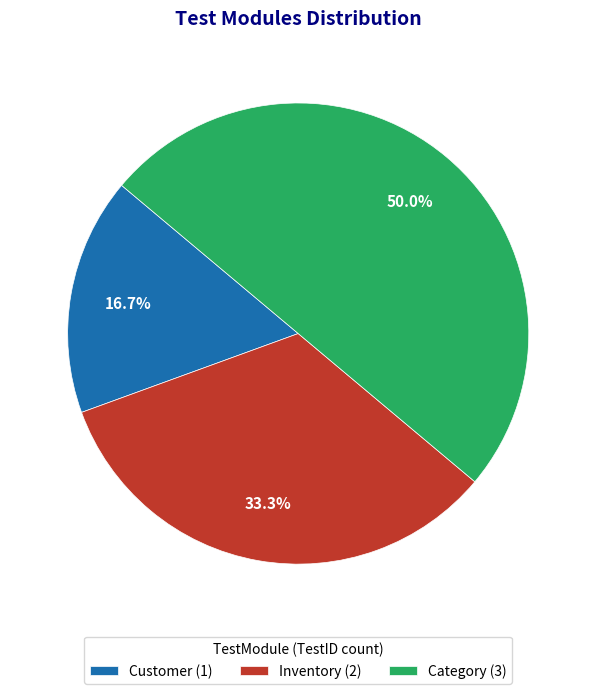

To the nearest percent, what is the average slice percentage?

33%